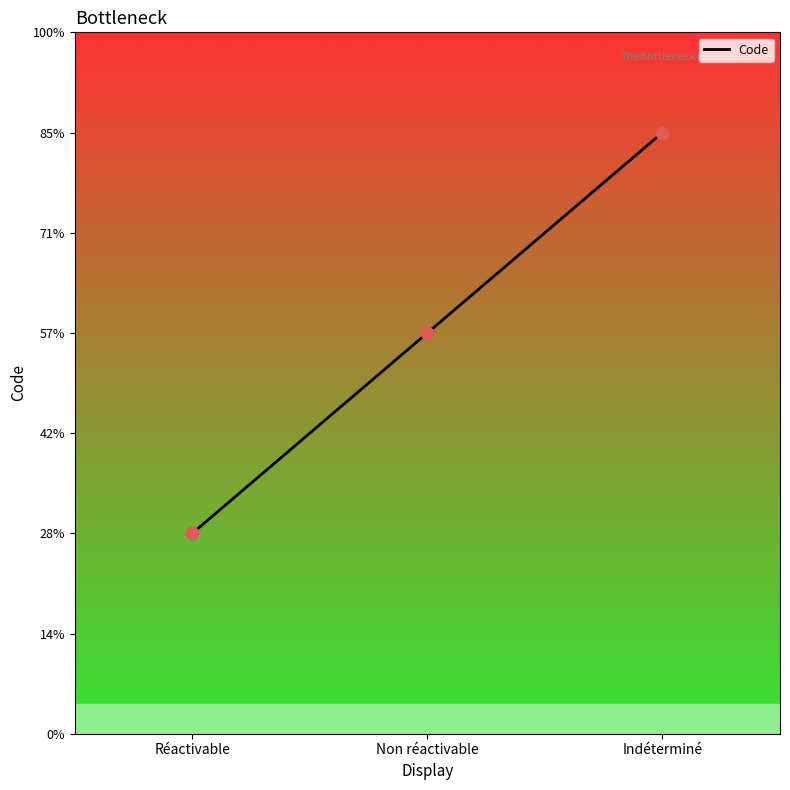

What is the ratio of the value at Non réactivable to the value at Indéterminé?

0.7